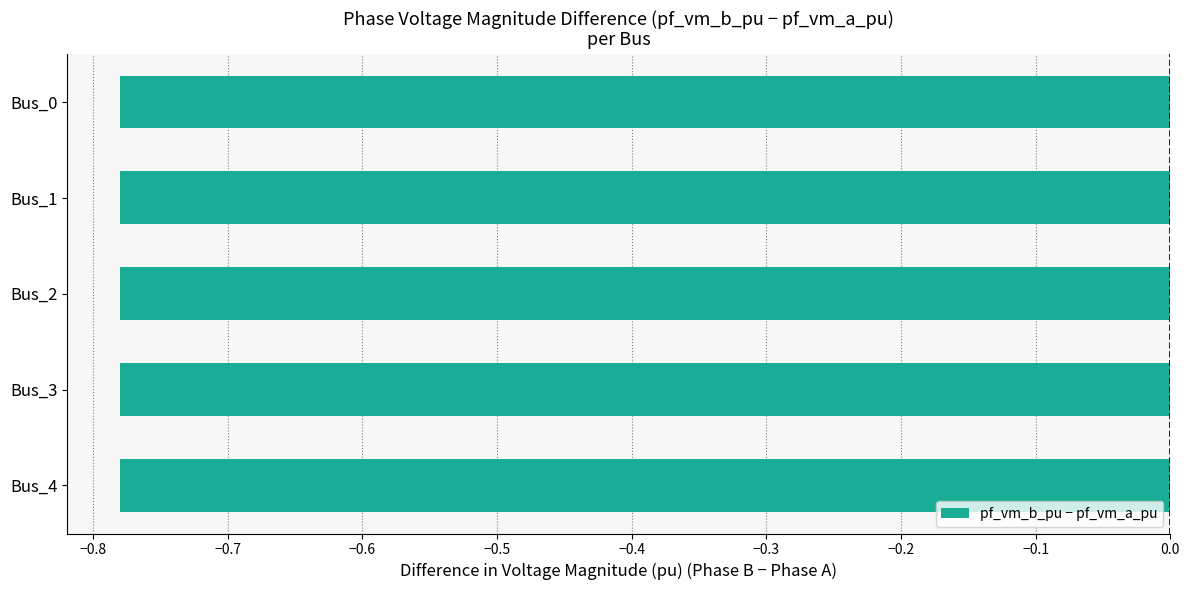

How many groups of bars are there?

5